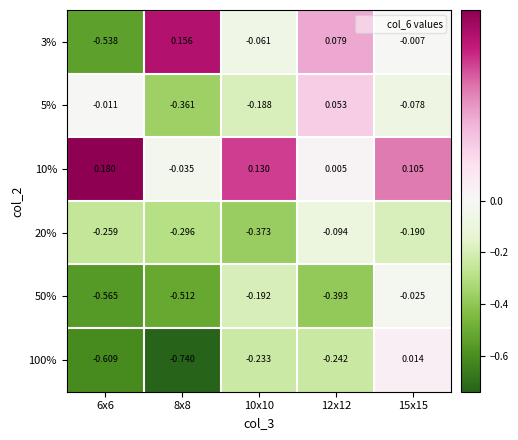

Is the value of 20% at 15x15 greater than the value of 100% at 6x6?

Yes